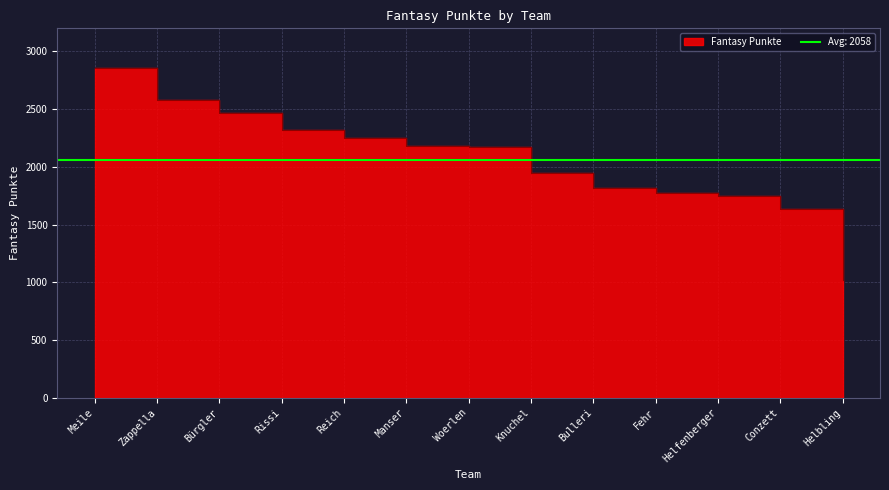

The chart shows a value of 572 at Bulleri. True or false?

False